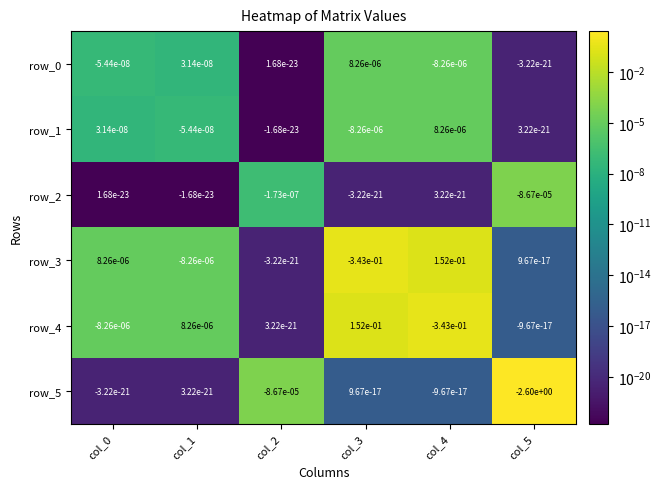

The row_5 series shows -0.0 at col_4. True or false?

True